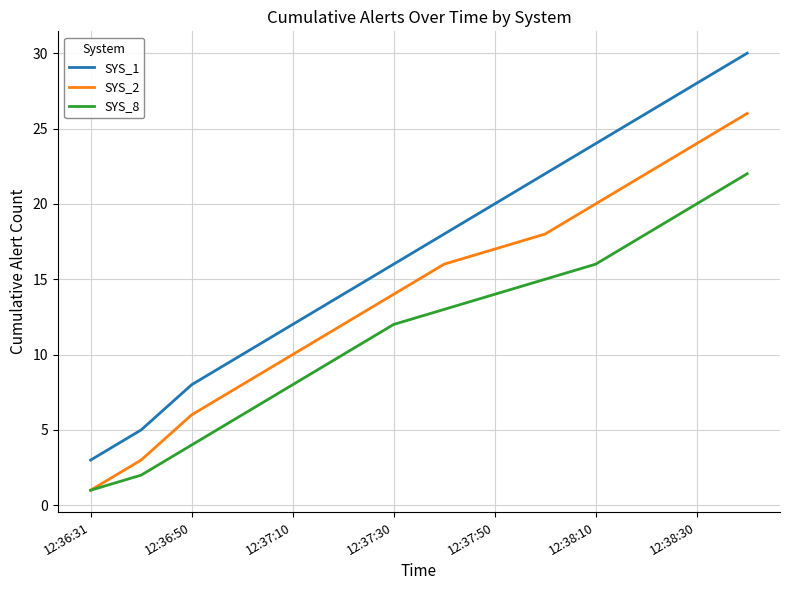

Which series has the largest range (max minus min)?

SYS_1